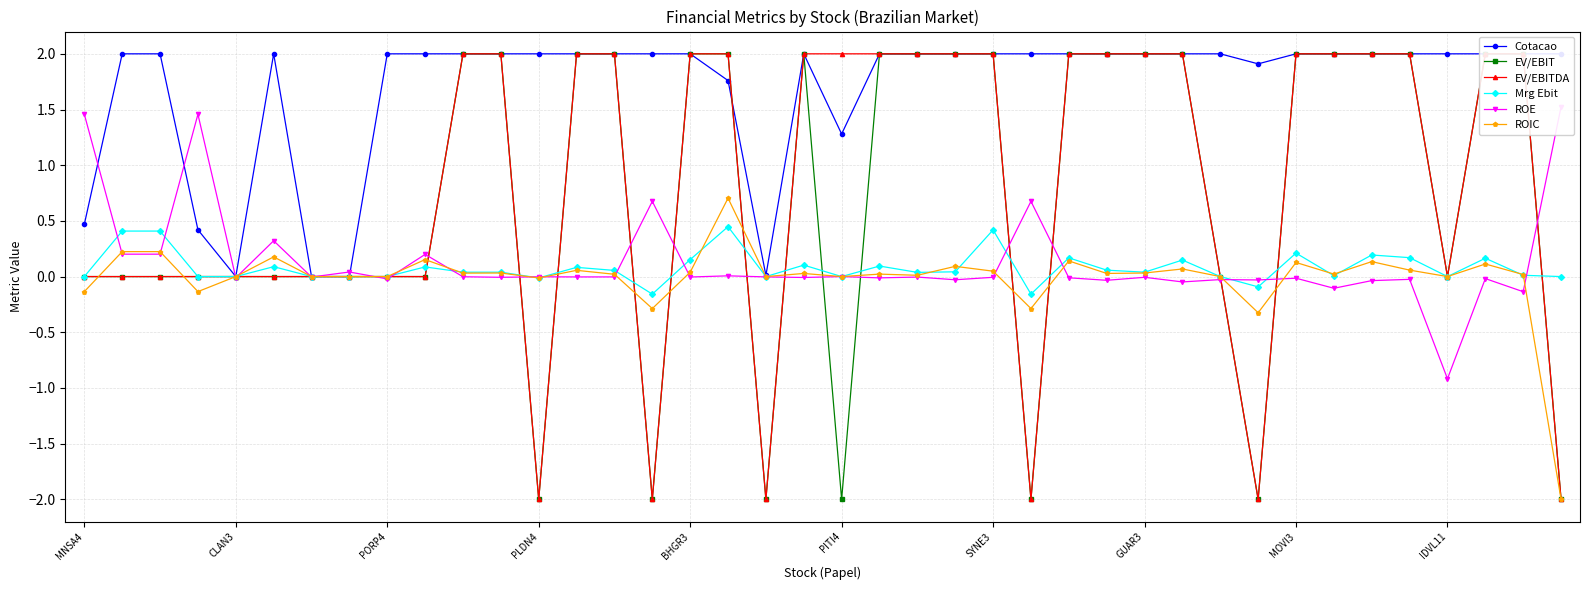

What is the difference between the second highest and minimum values in the ROIC series?

2.2